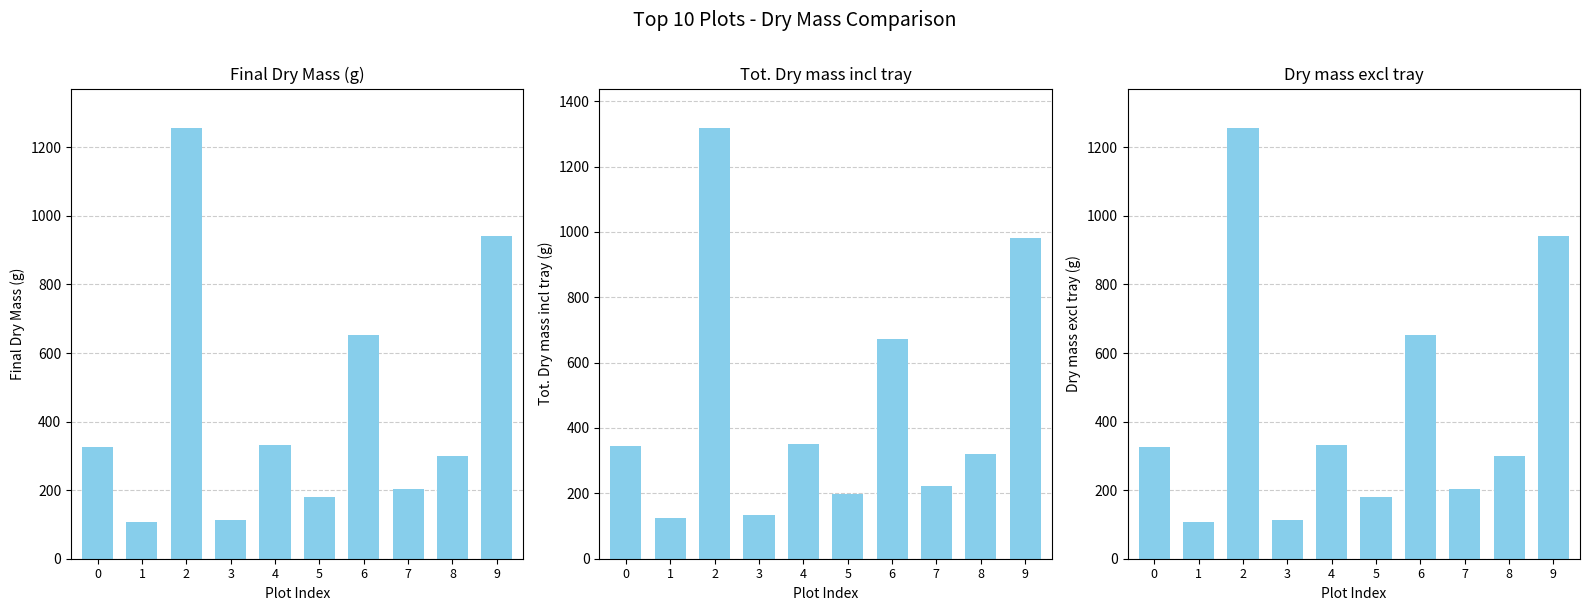

Rank the series at 0 from lowest to highest value.

Final Dry Mass (g), Dry mass excl tray, Tot. Dry mass incl tray